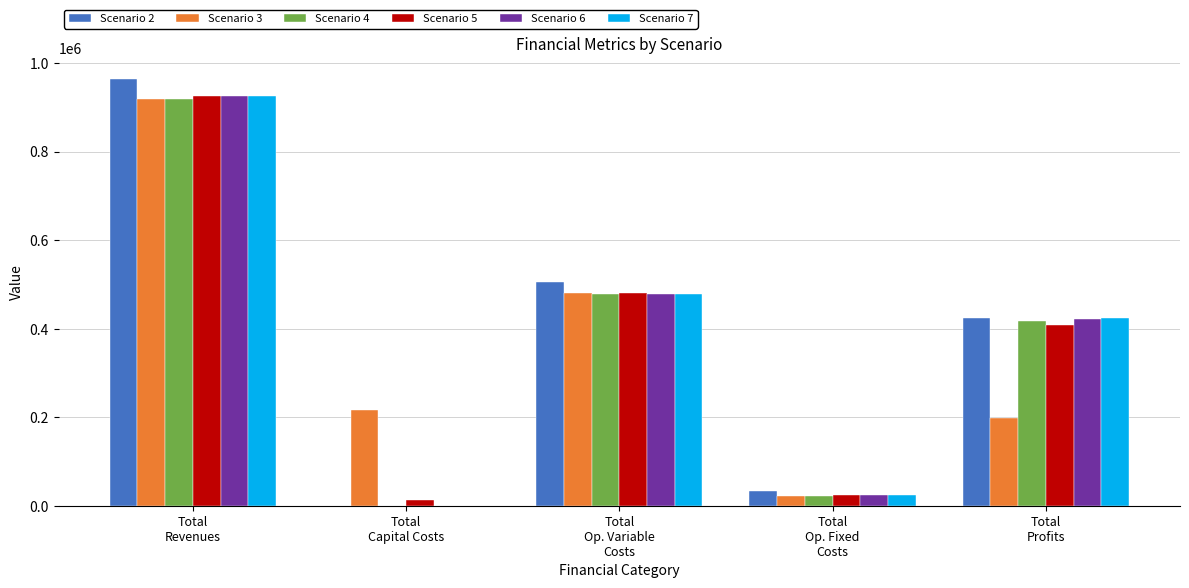

How many groups of bars are there?

5